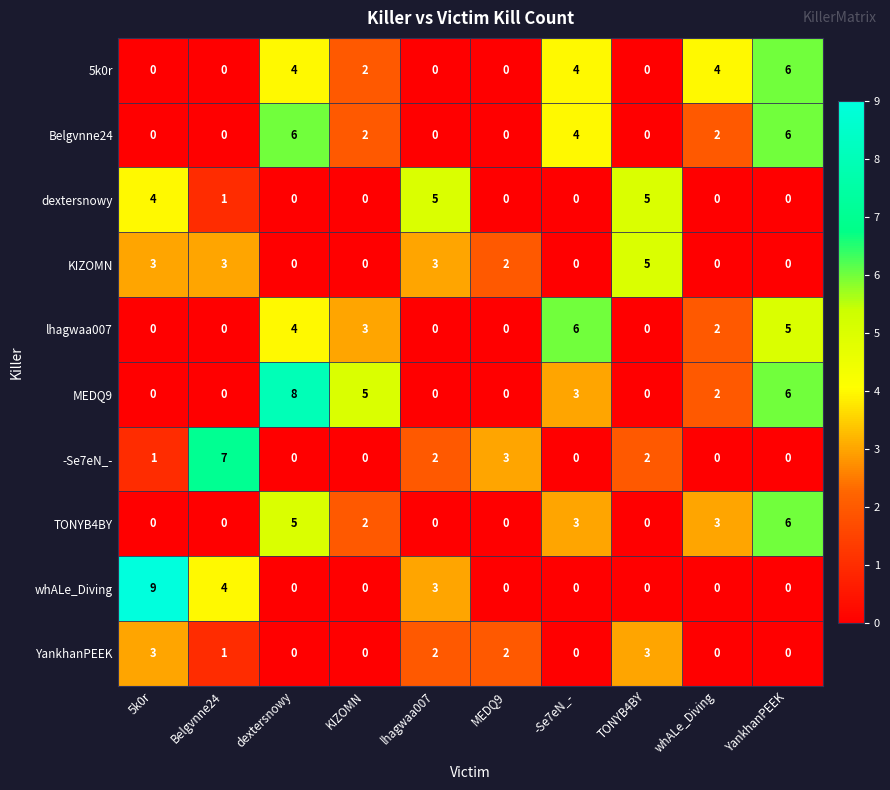

How many categories are shown in the chart?

10